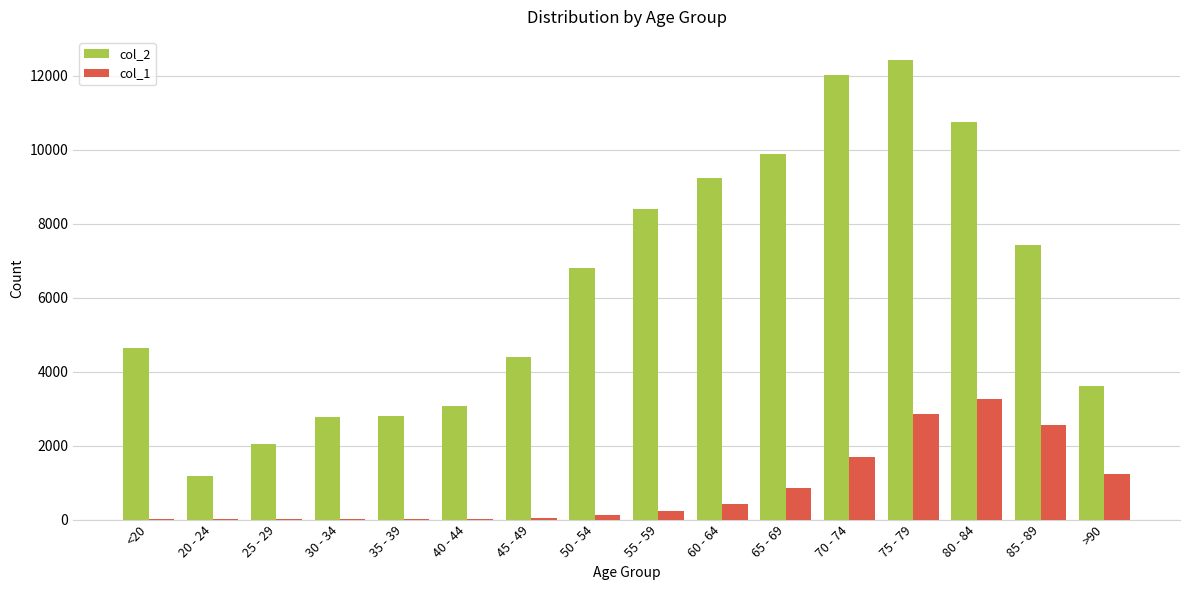

Which series changed the most between 75 - 79 and 85 - 89?

col_2